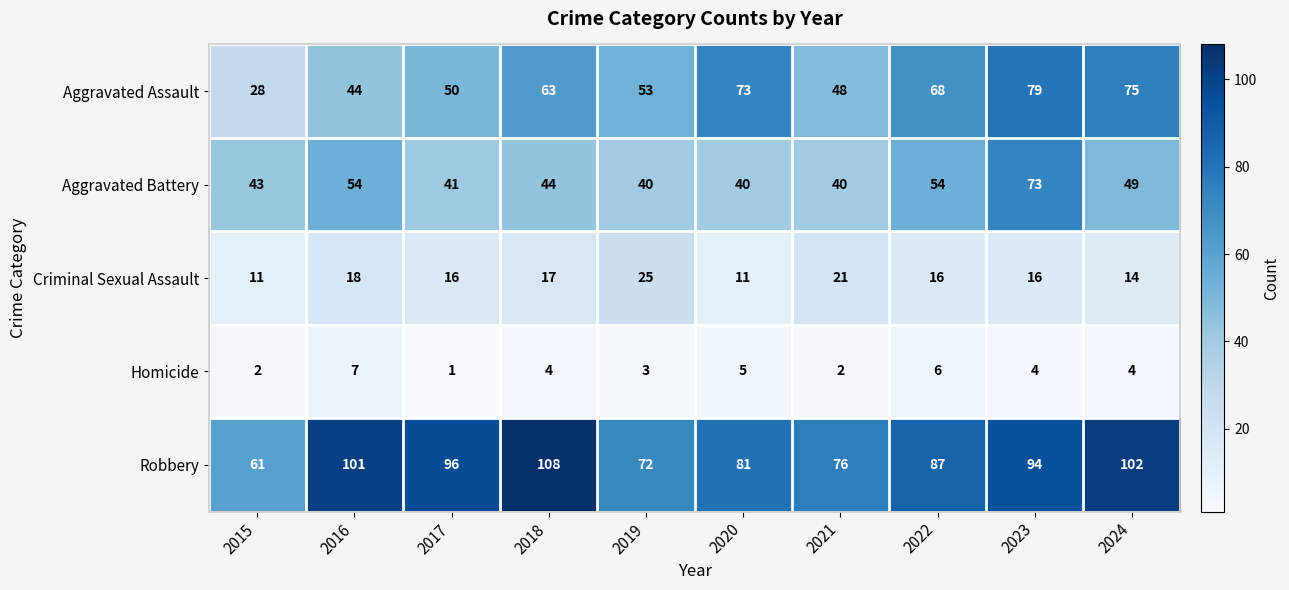

True or false: Homicide has a value of 3 at 2019.

True